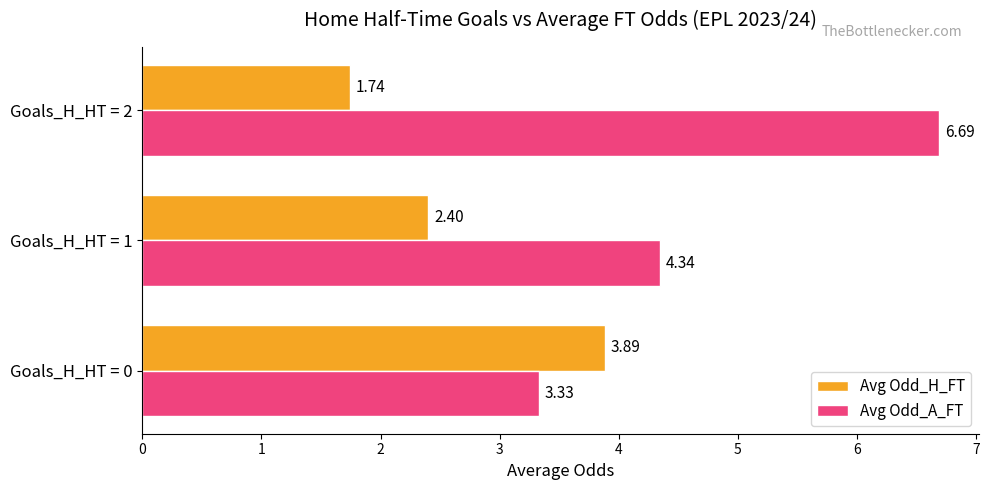

What are all the series names shown in the legend?

Avg Odd_H_FT, Avg Odd_A_FT